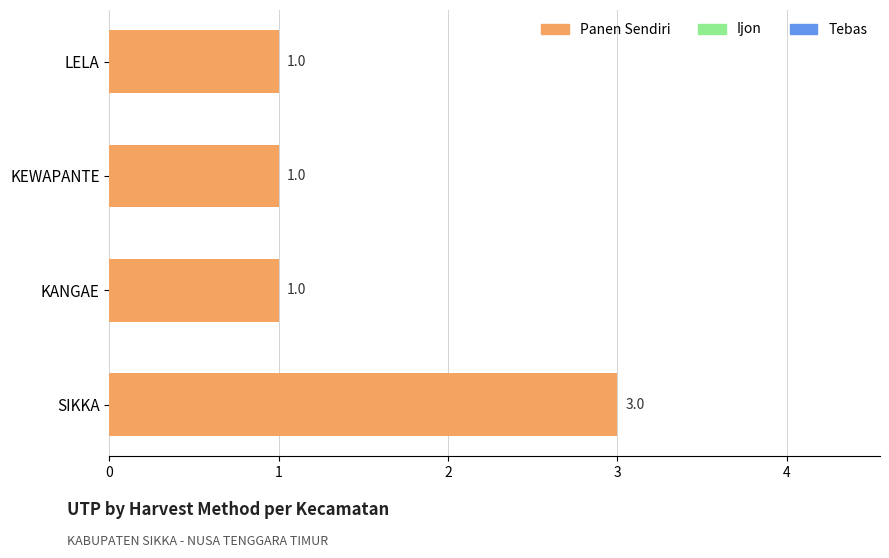

What is the label of the 3rd bar from the top?

KANGAE